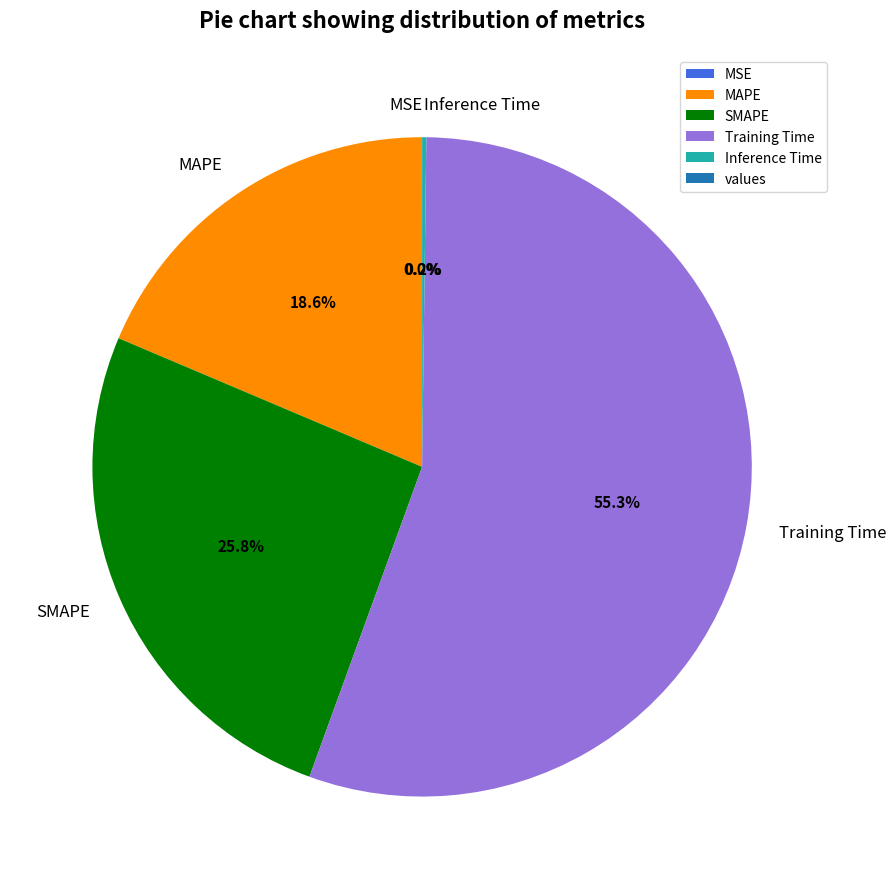

Is Training Time the majority of the pie?

Yes